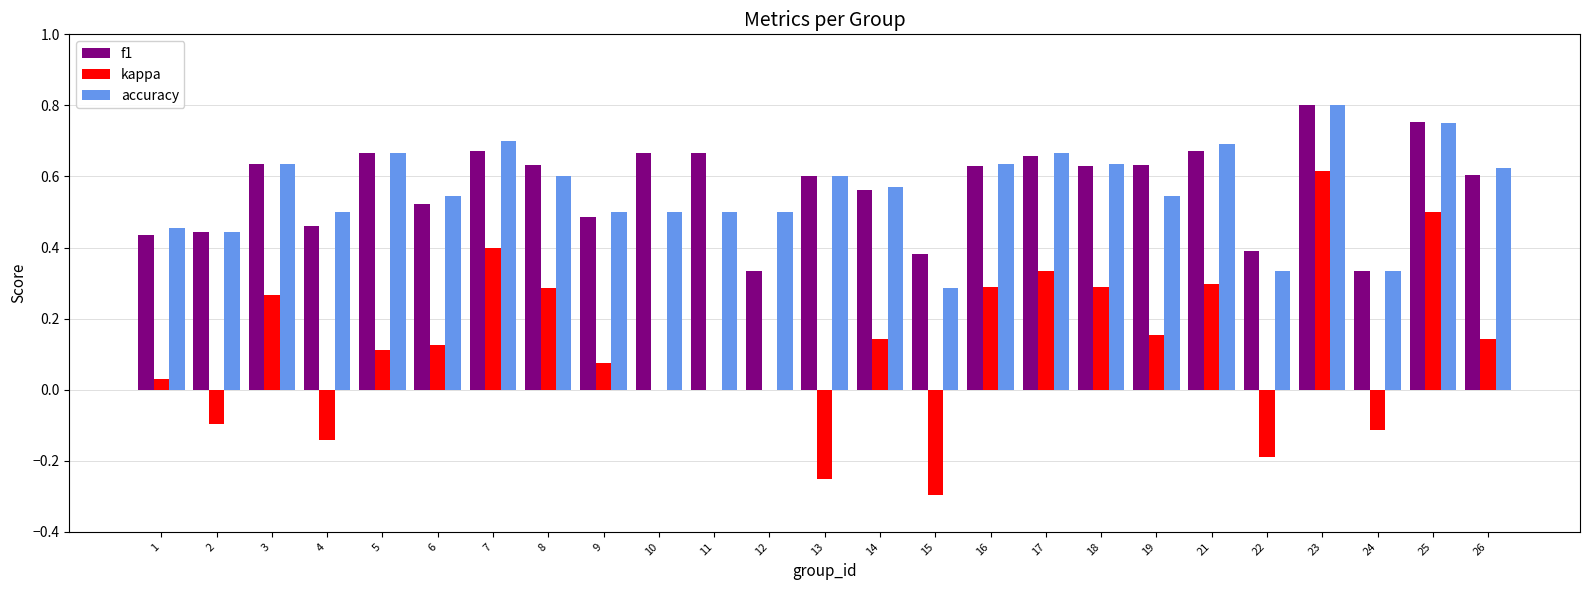

Is the value of accuracy at 19 greater than the value of kappa at 7?

Yes